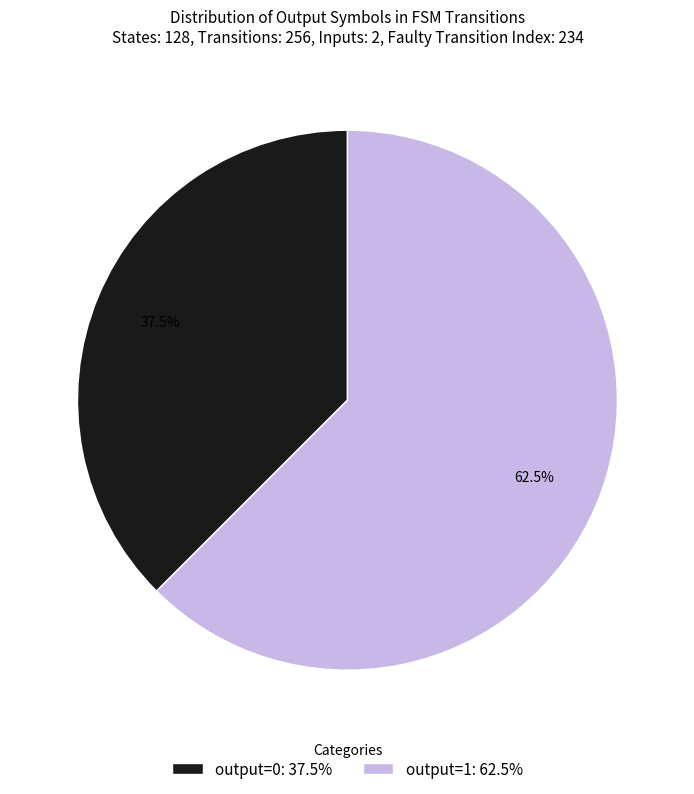

What is the smallest slice in the pie chart?

output=0: 37.5%